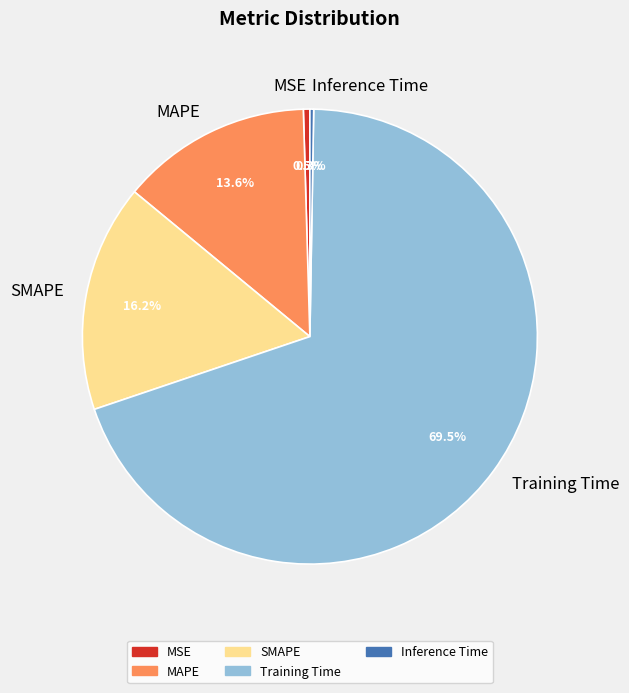

To the nearest percent, what portion does SMAPE represent?

16%